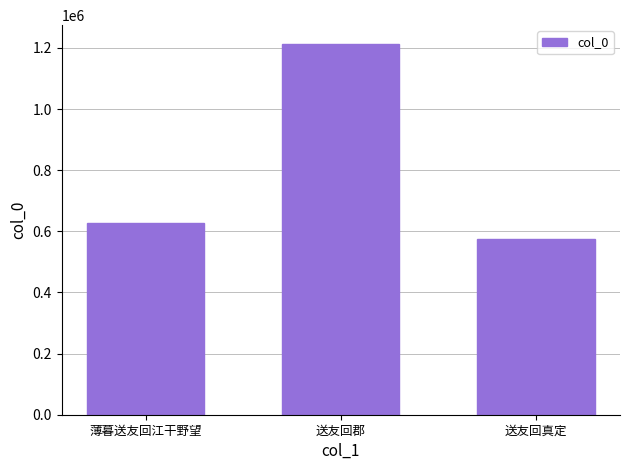

At which label is the value closest to 894836?

薄暮送友回江干野望